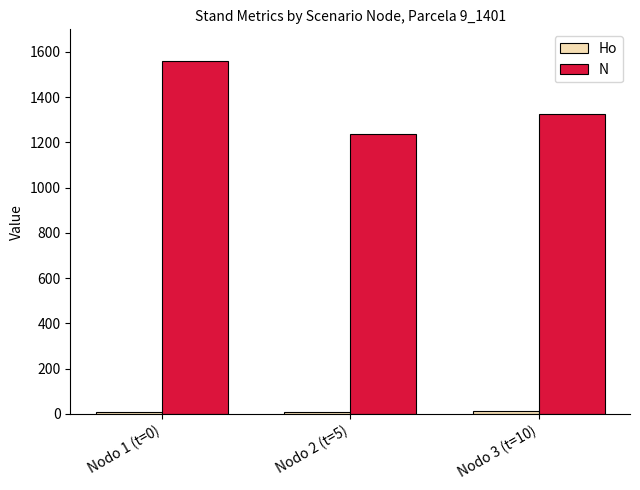

Which series has the largest total across all categories?

N